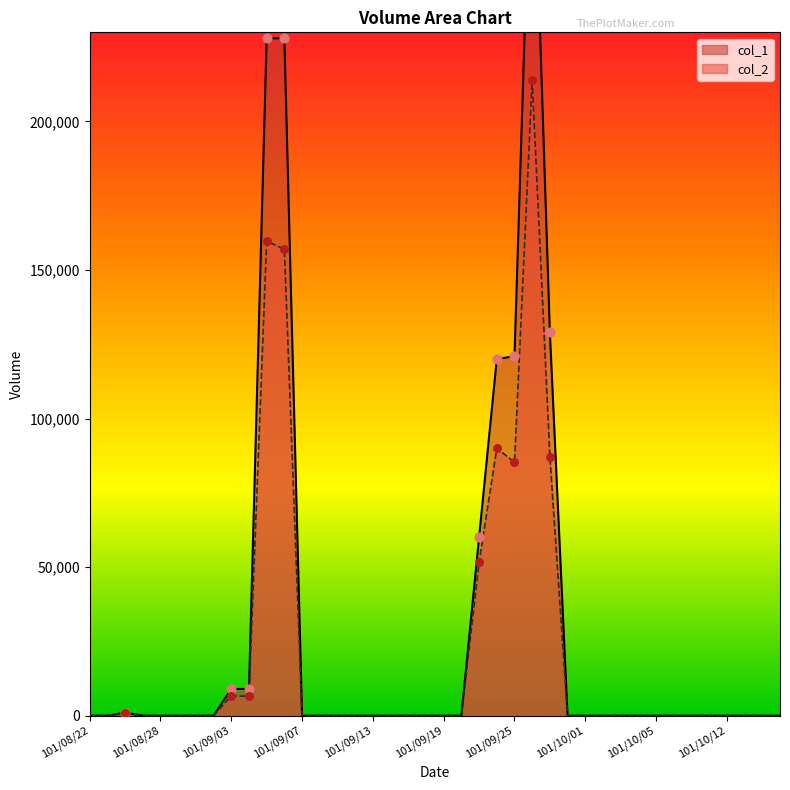

What are all the series names shown in the legend?

col_1, col_2